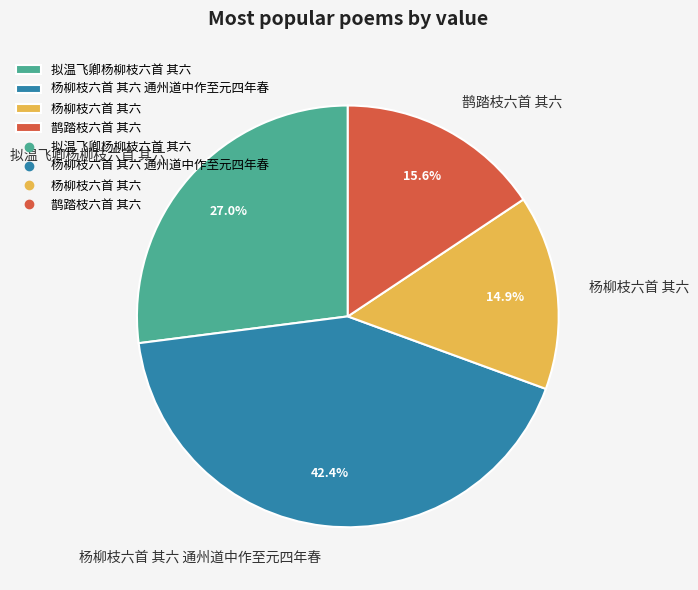

Which slice is the smallest?

杨柳枝六首 其六